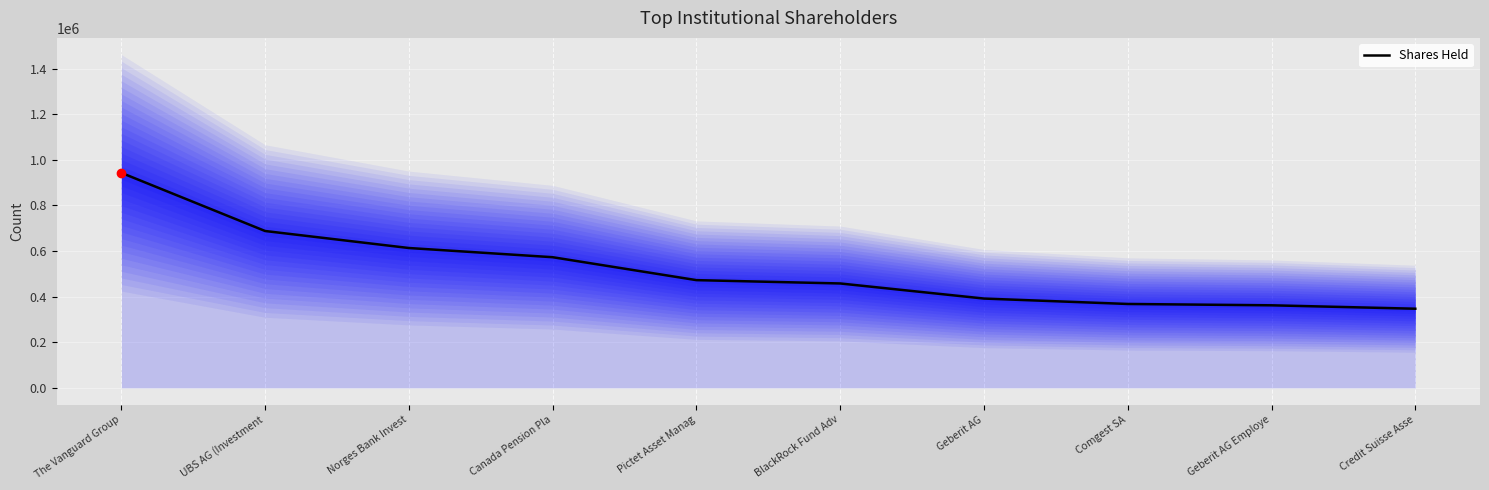

What is the highest value of the Shares Held series?

943145